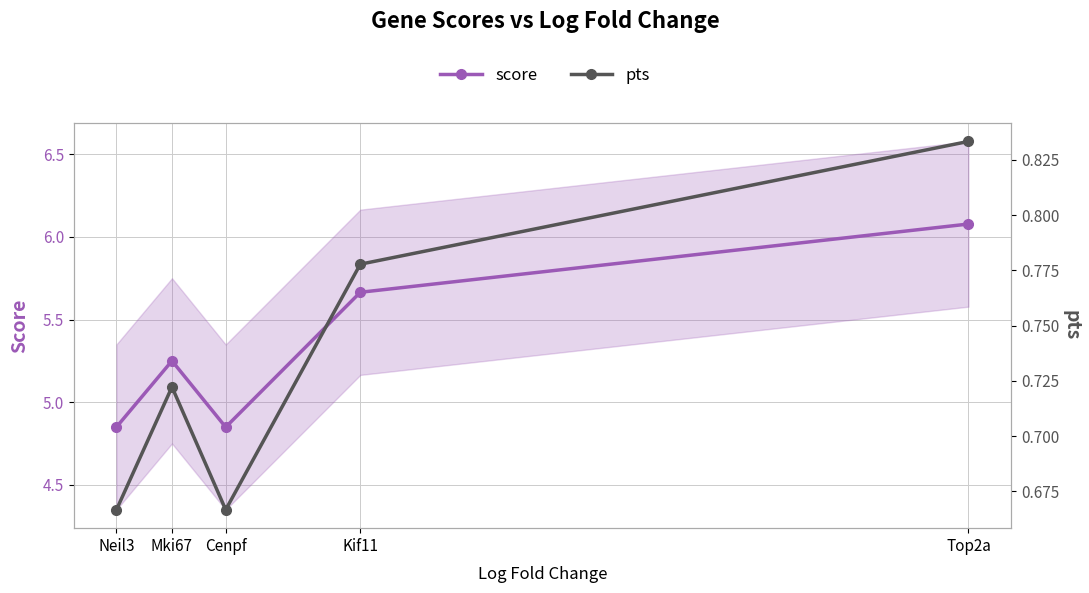

Which series has the largest total across all categories?

score